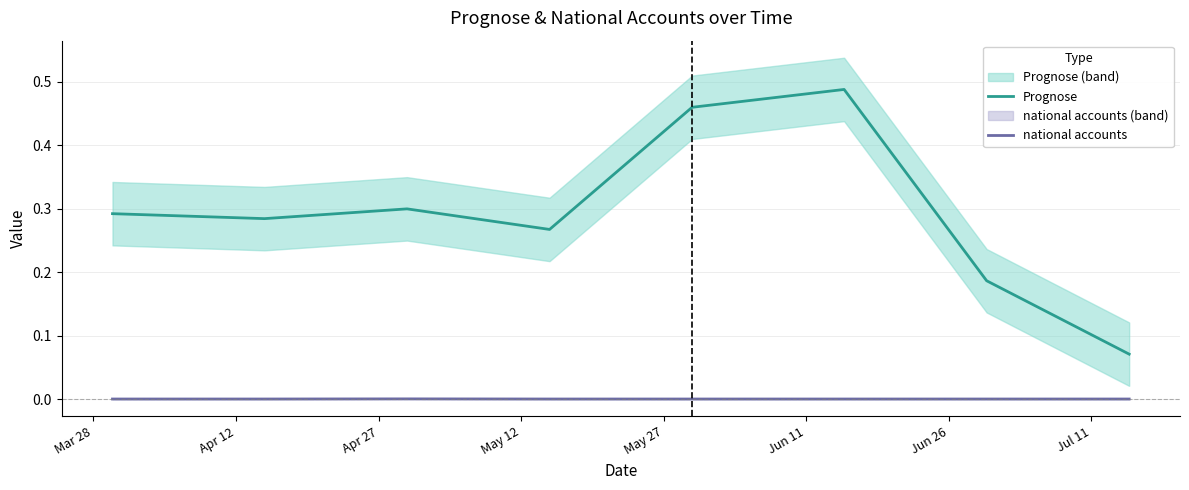

True or false: Prognose and national accounts intersect in this chart.

False